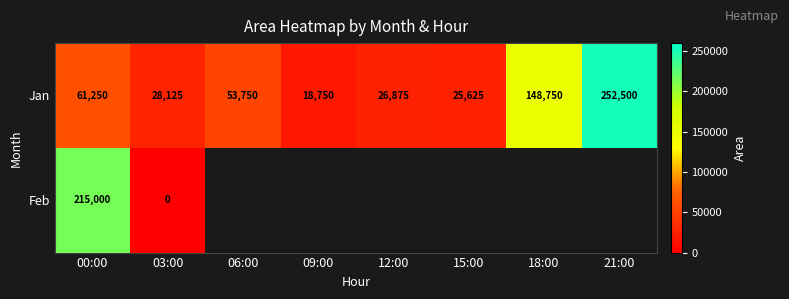

Which category has the lowest value across all series?

03:00